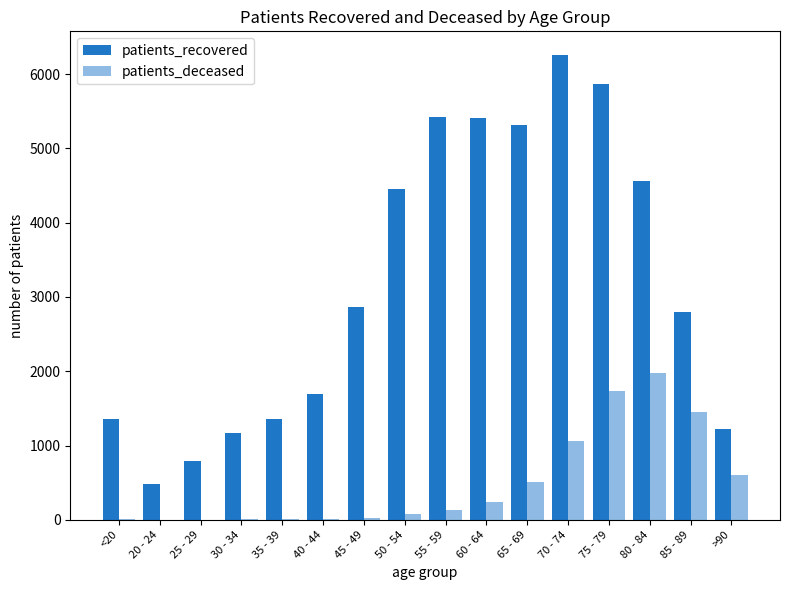

Are the bars grouped side by side (vs. stacked)?

Yes